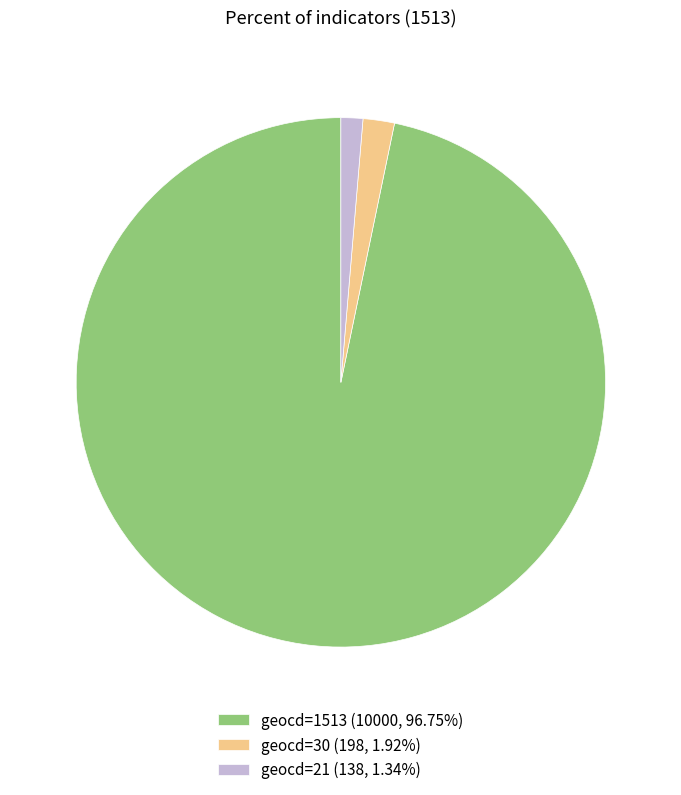

How many slices are in this pie chart?

3